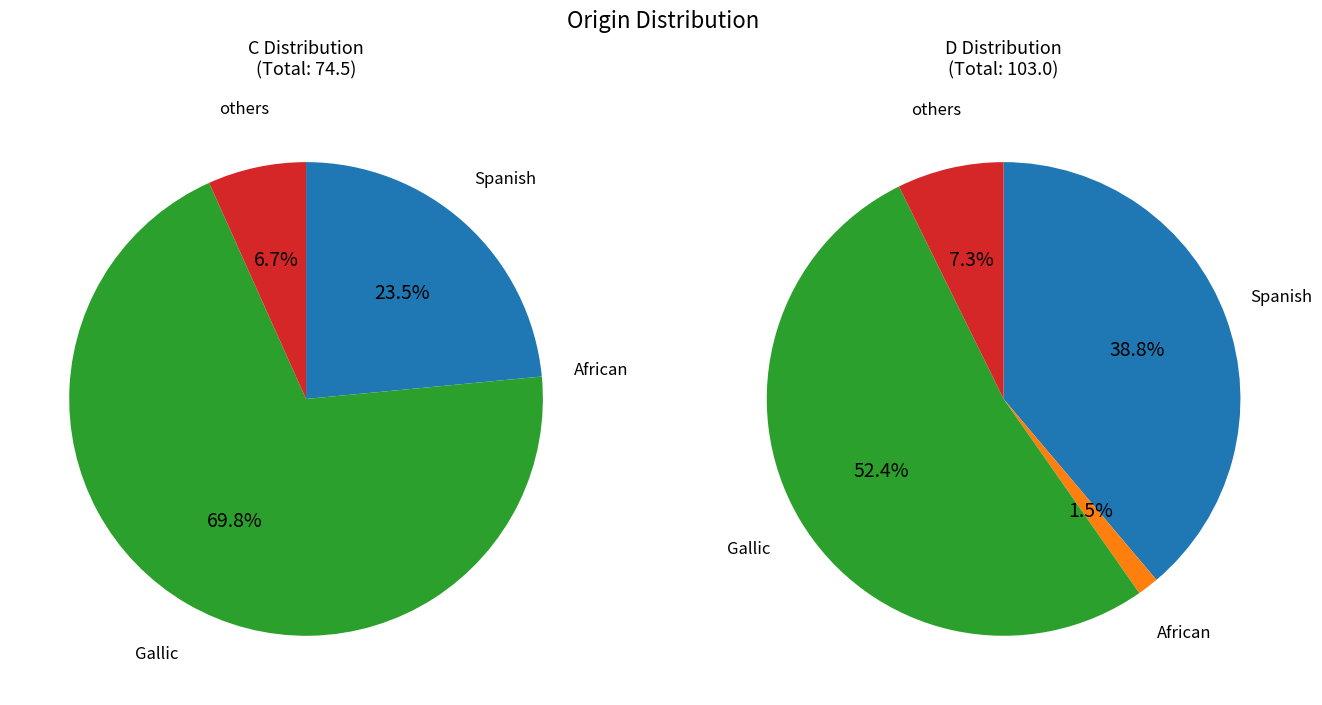

Combined, what portion of the pie is Spanish and African?

23.5%